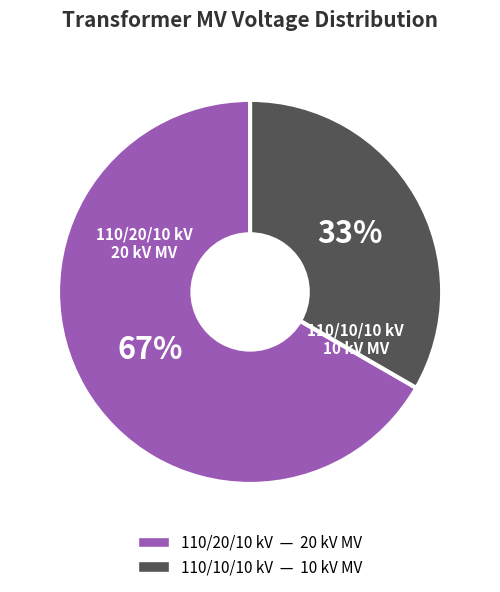

Is there a majority slice in this chart?

Yes